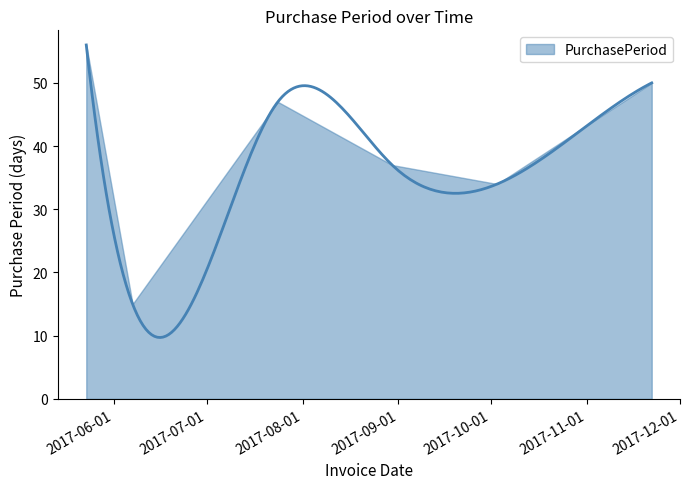

Which label corresponds to the smallest value in the chart?

2017-06-07